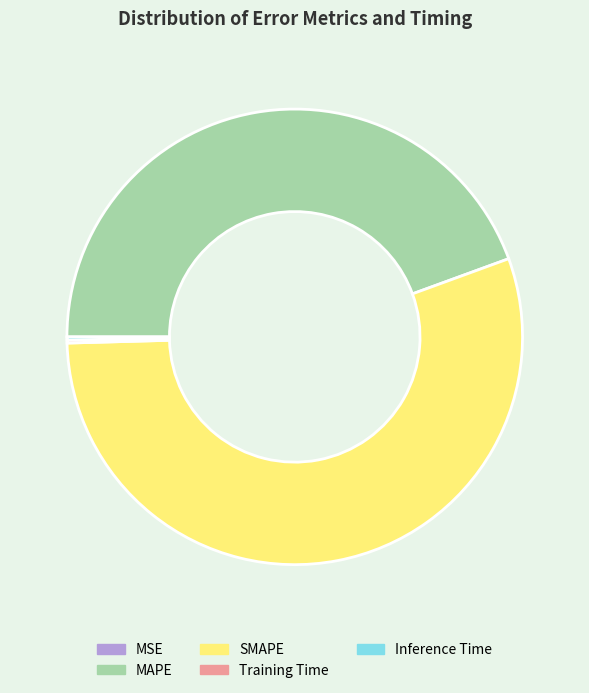

The SMAPE slice represents 55% of the pie. True or false?

True